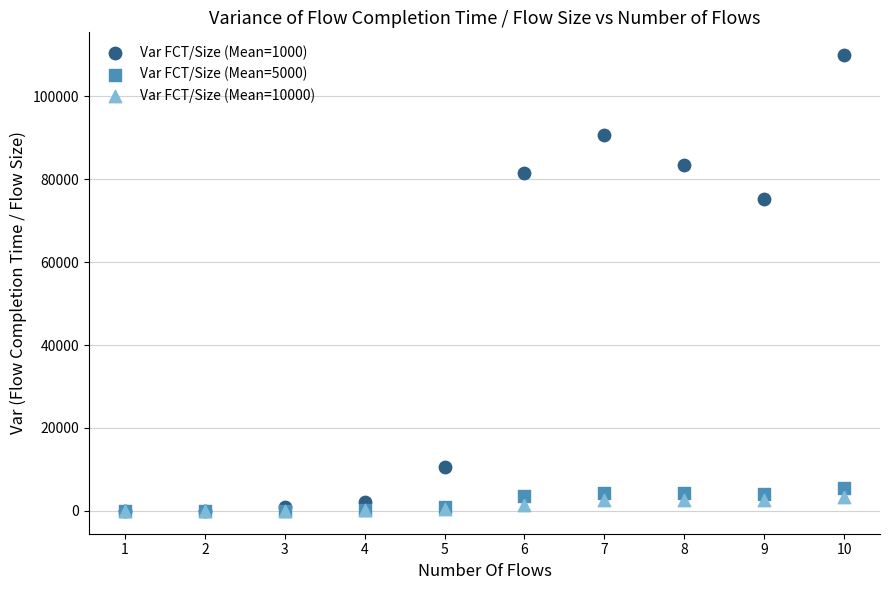

Across all series, what Y value is closest to 54941?

75080.8